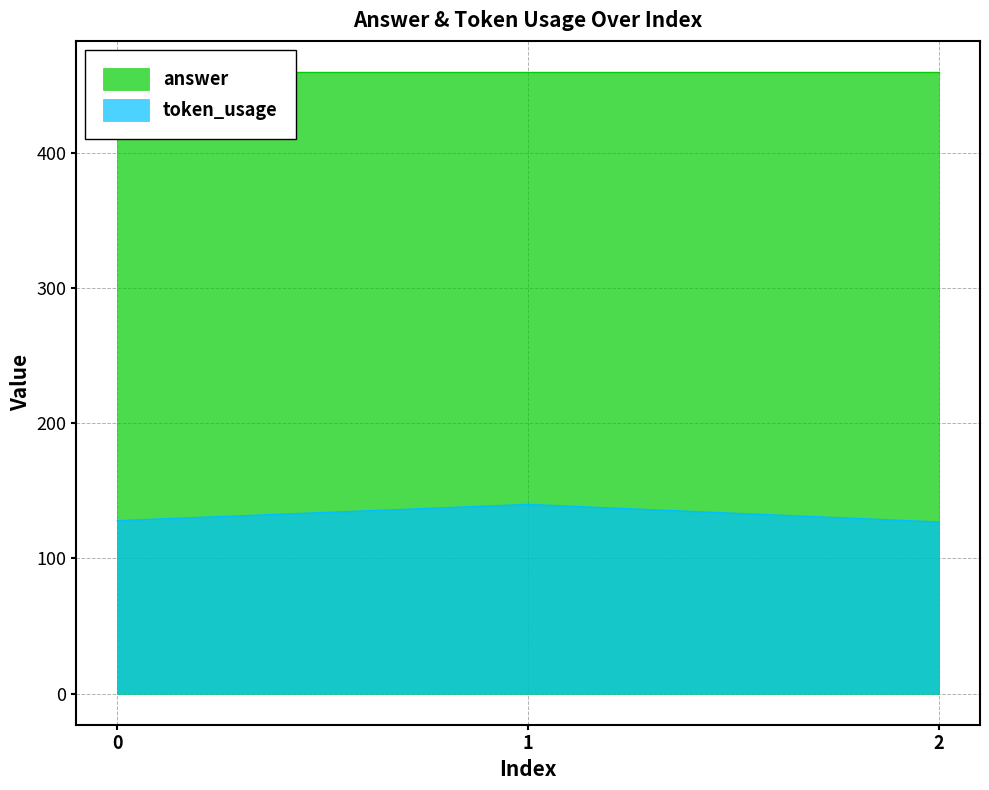

Does the chart display data point markers on the line(s)?

No